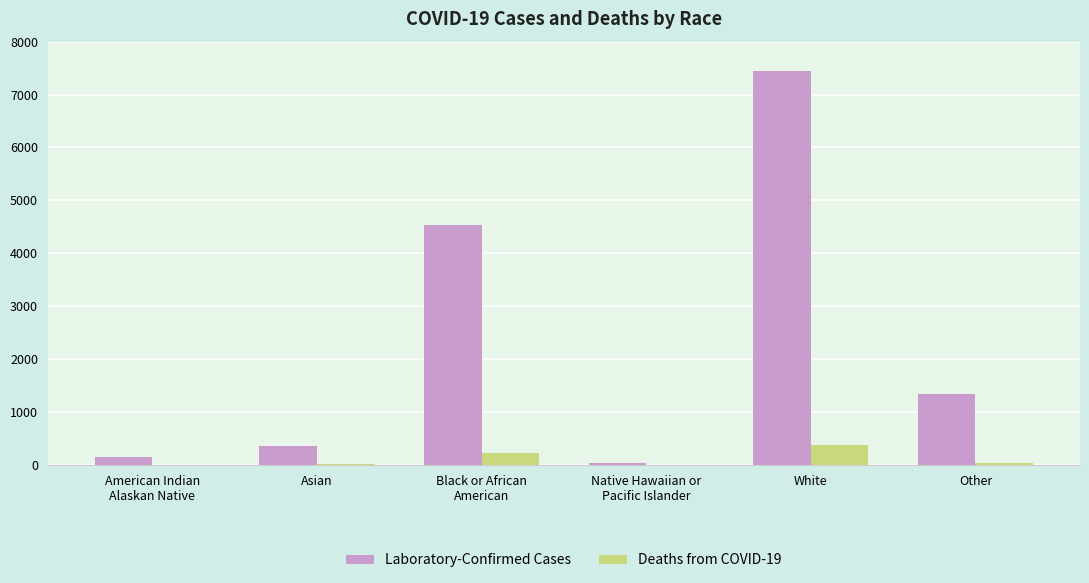

The Laboratory-Confirmed Cases series shows 353 at Asian. True or false?

True